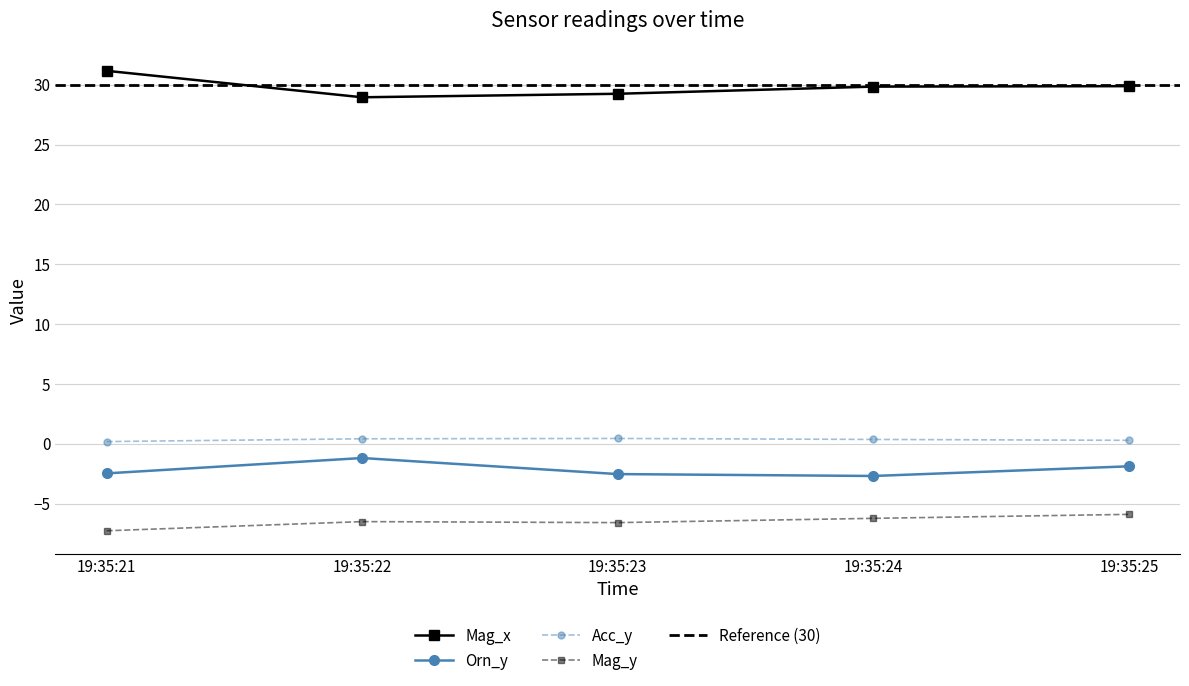

What is the difference between the maximum and minimum values in the Mag_y series?

1.4